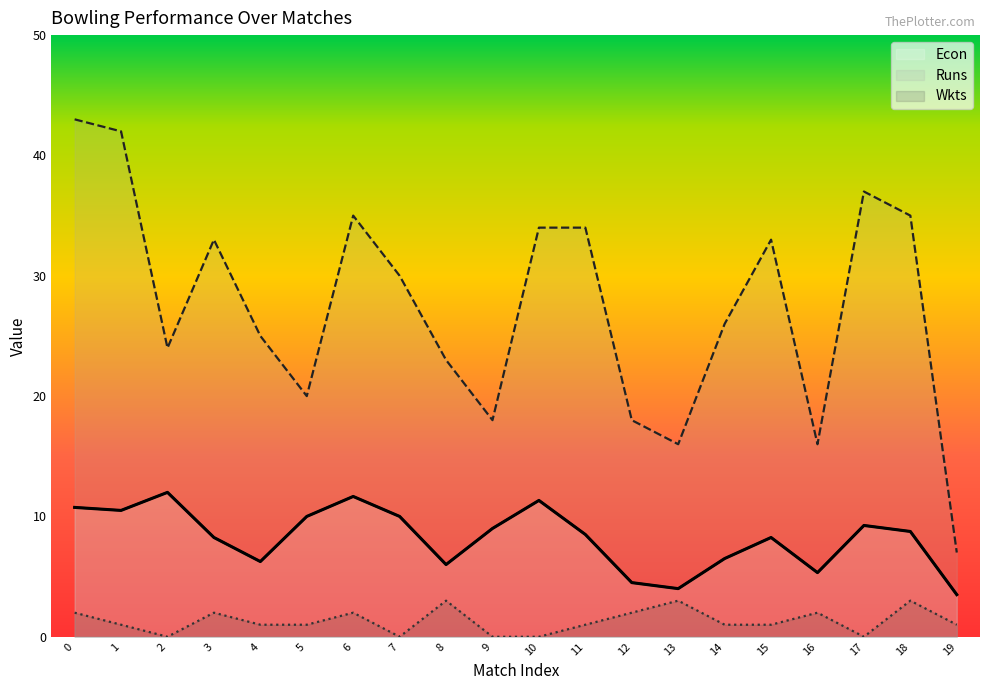

What is the sum of all Wkts values?

26.0